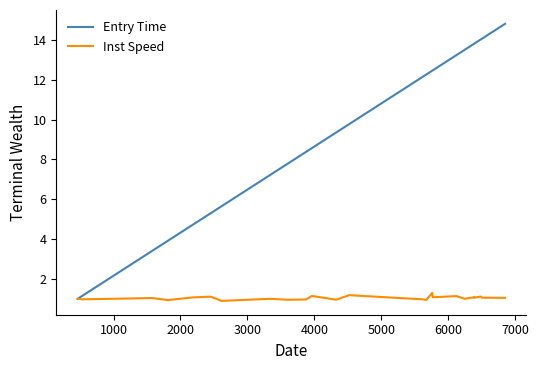

What is the minimum value shown in the chart?

0.9